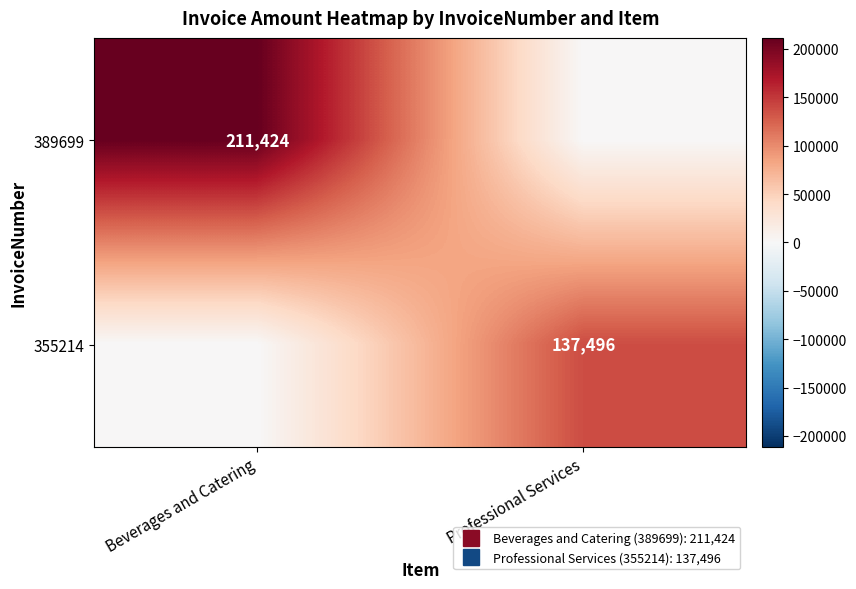

At which category is the sum across all series the highest?

Beverages and Catering